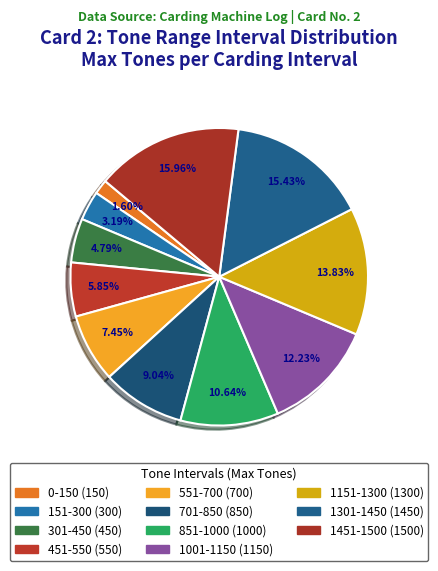

Count the number of slices in the pie.

11